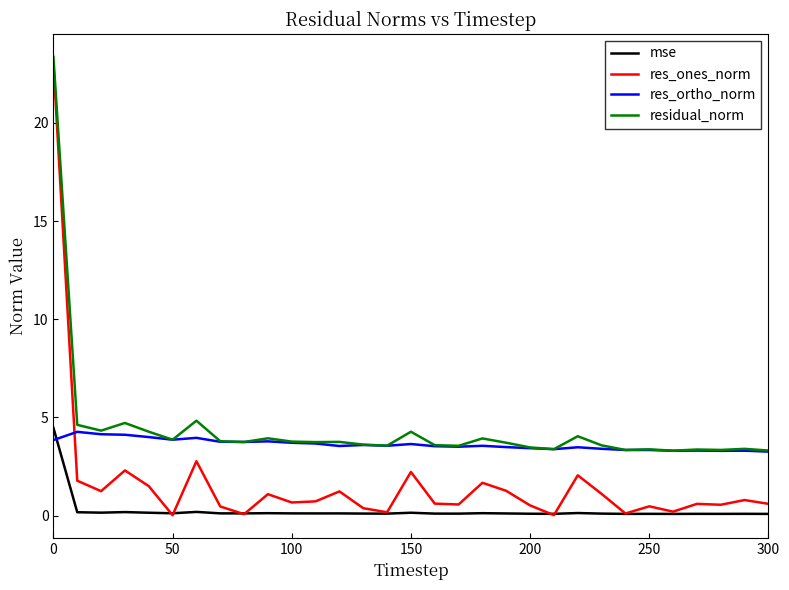

List the series in order of their overall mean, highest first.

residual_norm, res_ortho_norm, res_ones_norm, mse